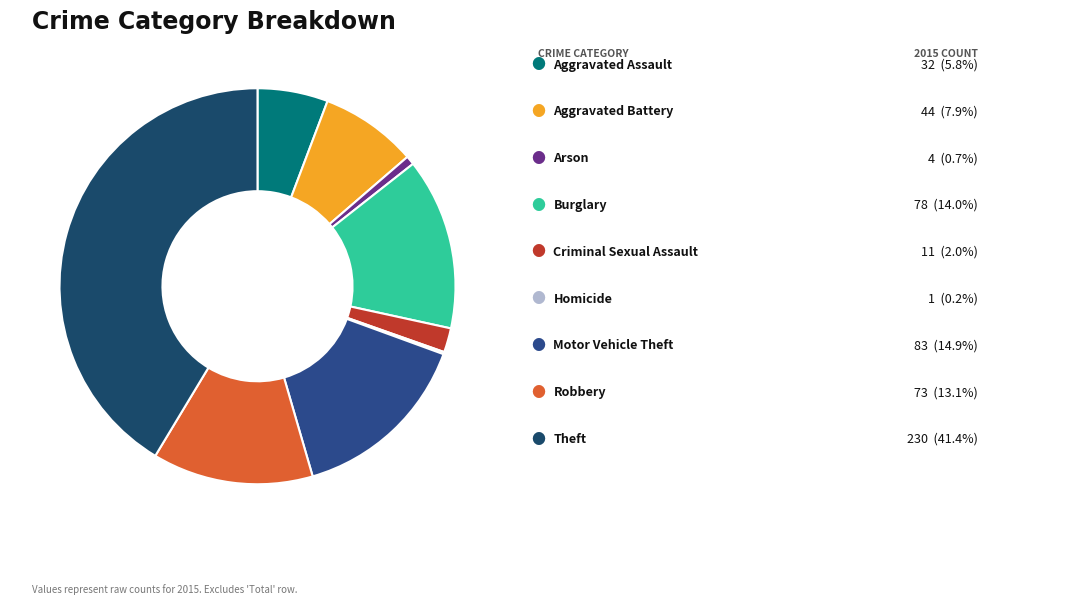

How many slices are in this pie chart?

9